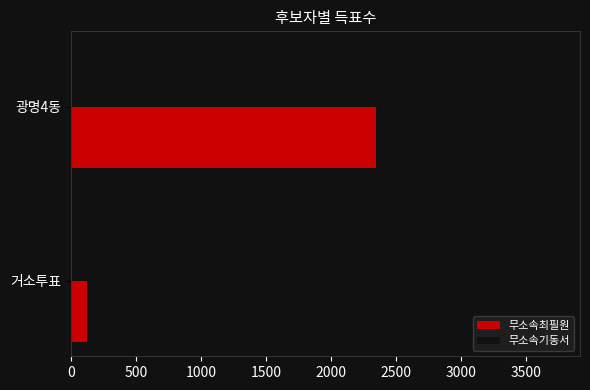

Which series has the largest range (max minus min)?

무소속기동서